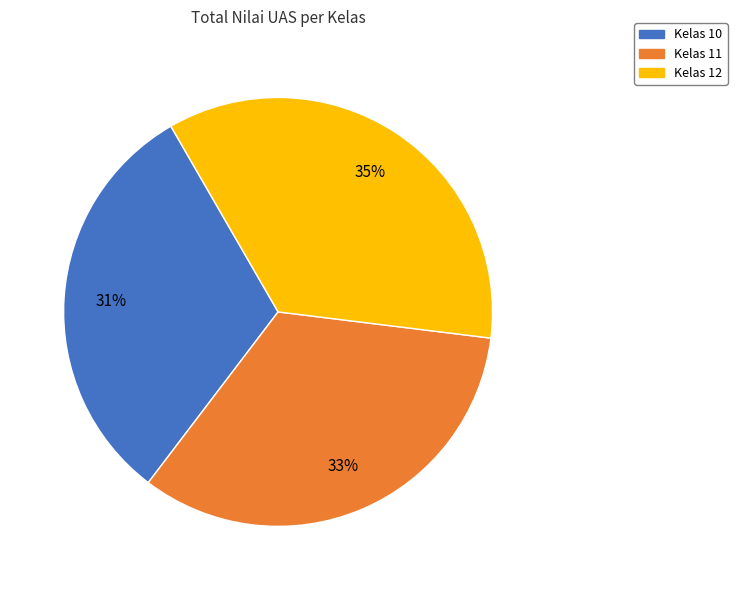

To the nearest percent, what is the average slice percentage?

33%